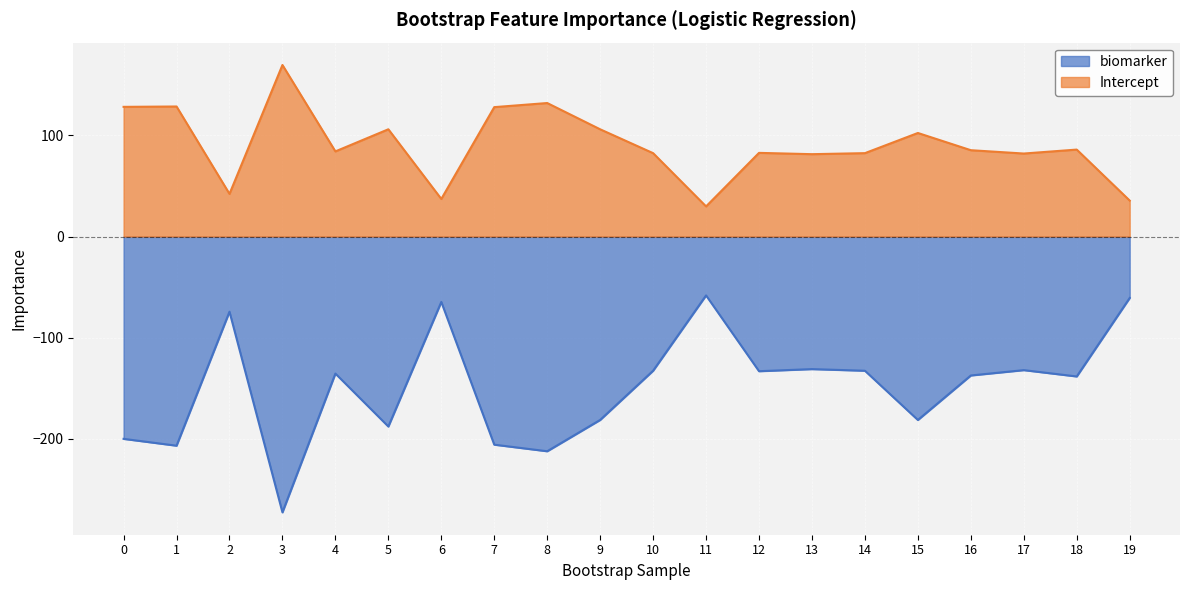

What is the value of the biomarker point at the 12th from the left?

-58.2